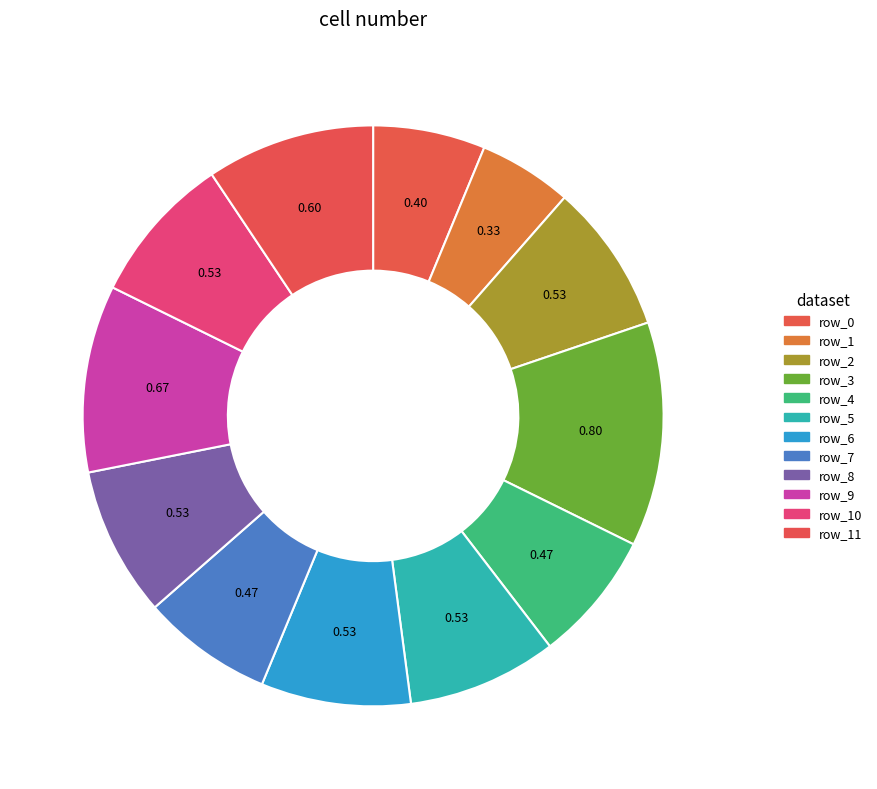

How many segments does this pie chart have?

12